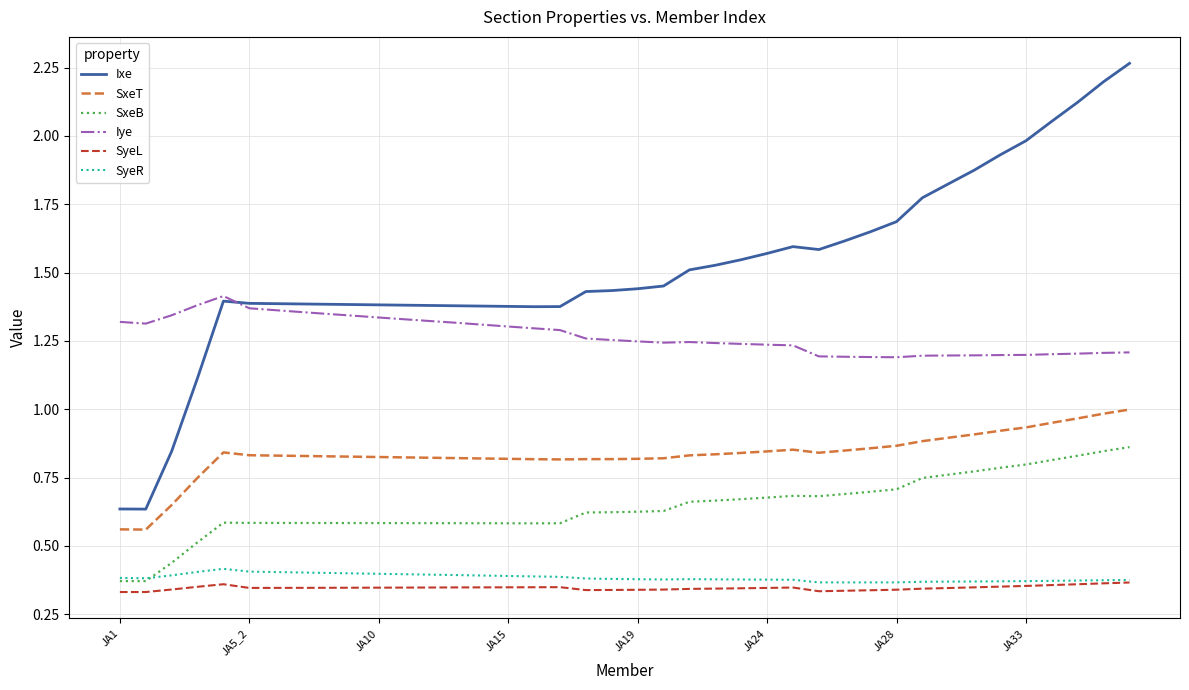

True or false: SxeB and Iye cross at least once.

False